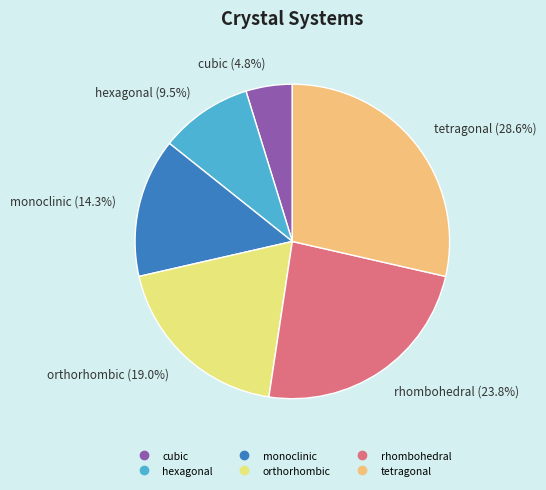

Is there any slice that represents more than half of the pie?

No